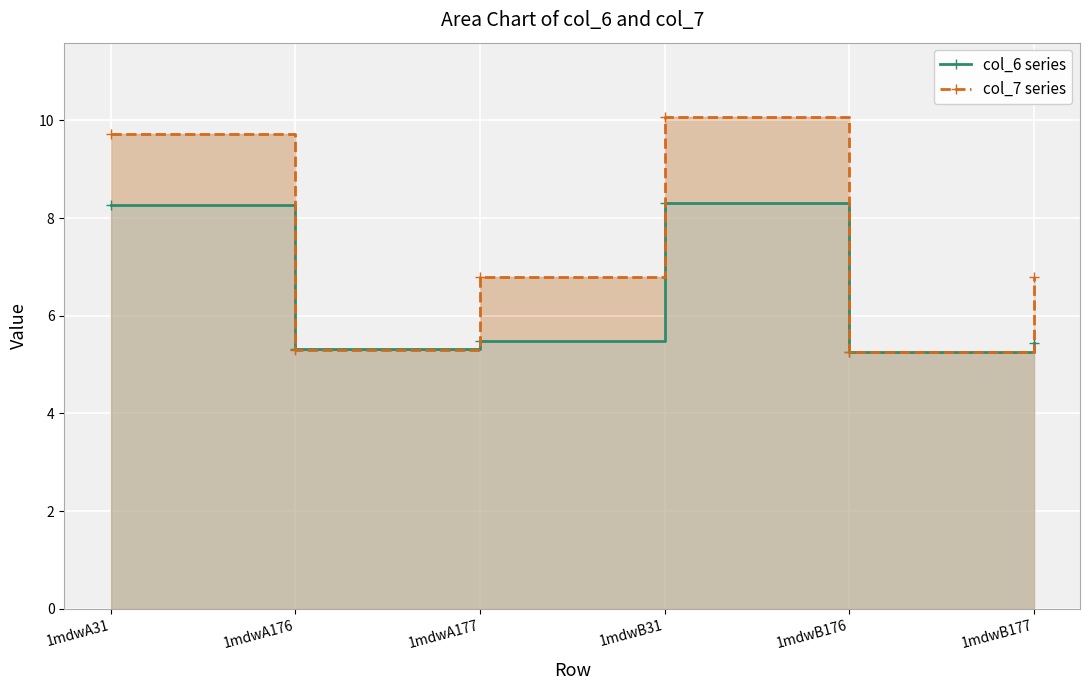

Is the value of col_7 series at 1mdwB177 greater than the value of col_6 series at 1mdwB31?

No